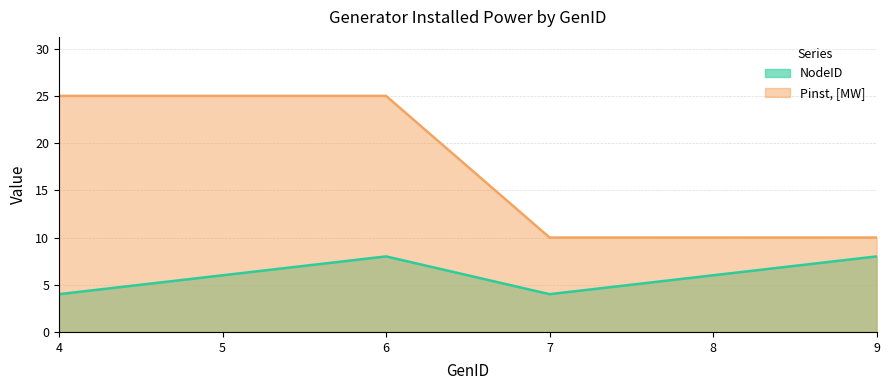

What is the difference between the second highest and second lowest values in the NodeID series?

4